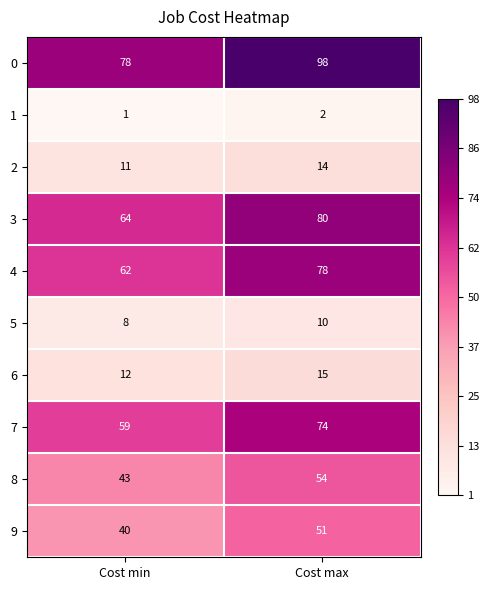

List the labels in order of 2 value, smallest first.

Cost min, Cost max